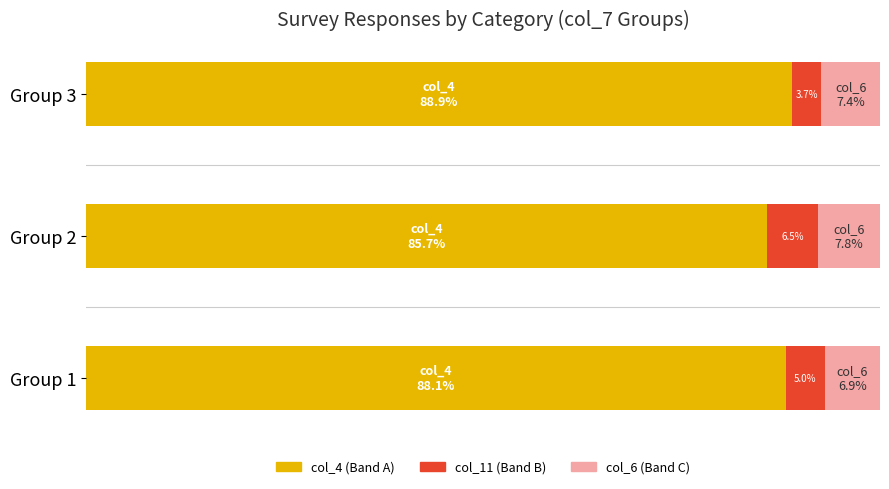

What are all the series names shown in the legend?

col_4 (Band A), col_11 (Band B), col_6 (Band C)